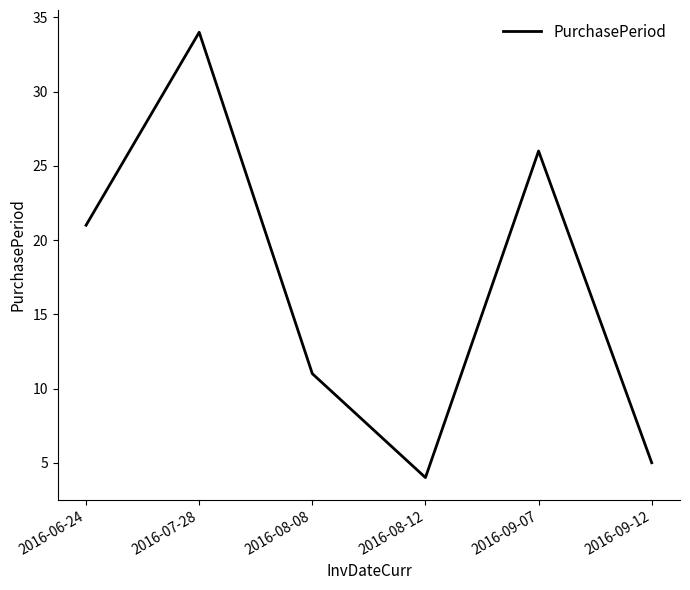

What value does the data have at 2016-08-08, to the nearest 10?

10